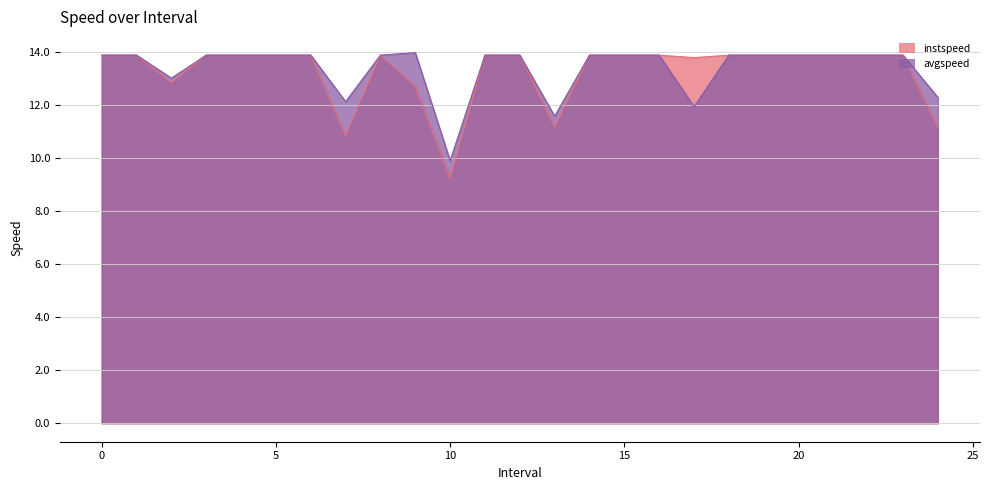

What is the sum of the instspeed values at 16 and 0?

27.8